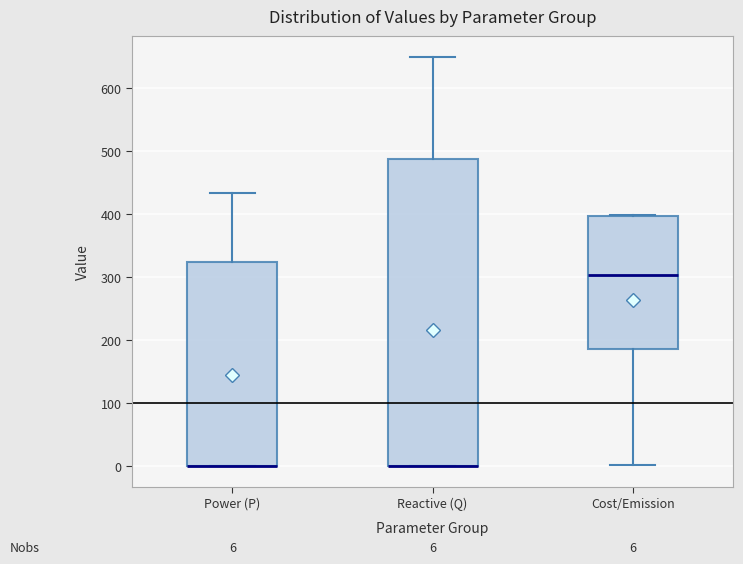

Which box is the tallest, from its lower edge to its upper edge?

Reactive (Q)